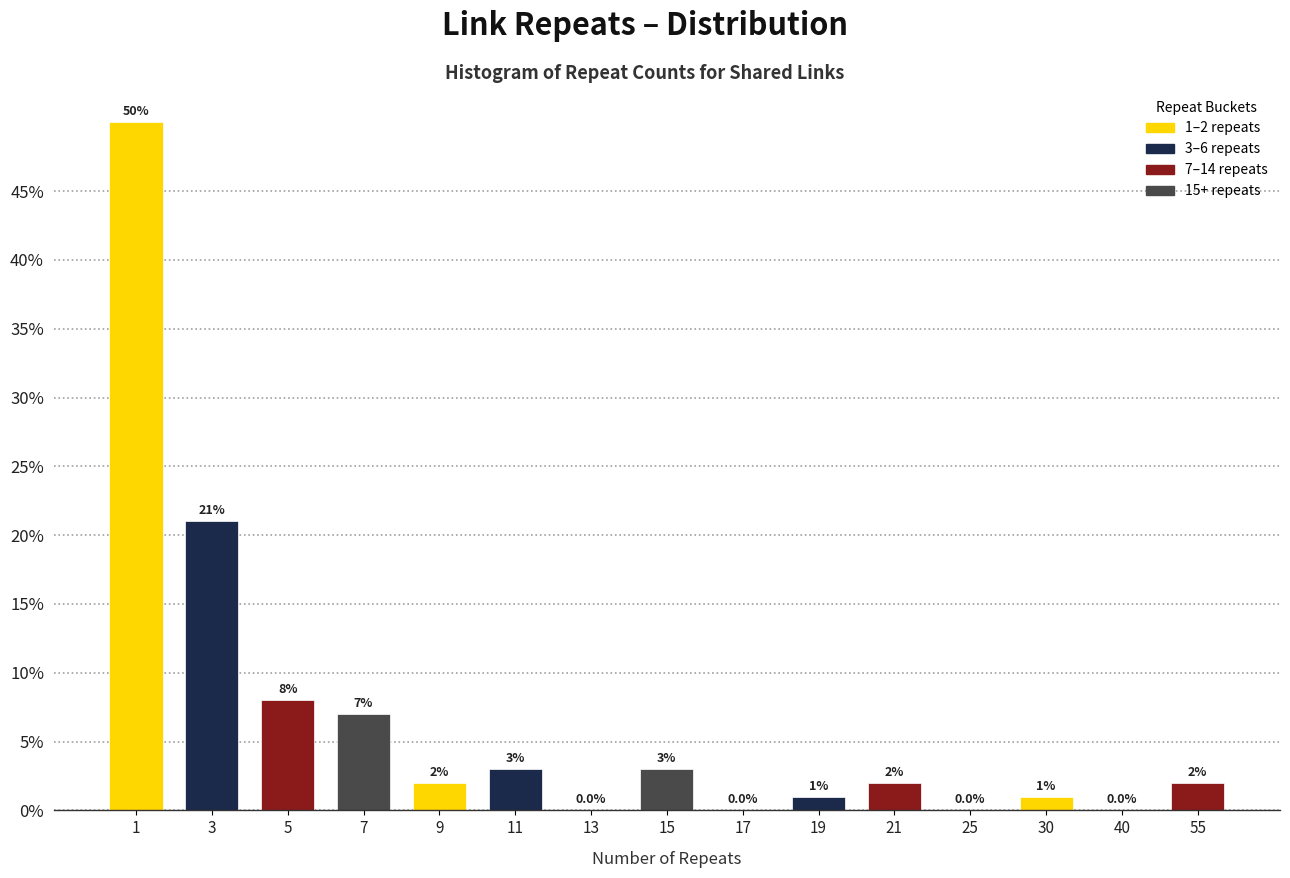

Reading left to right, what are all the values shown in this chart?

1=50.0	3=21.0	5=8.0	7=7.0	9=2.0	11=3.0	13=0.0	15=3.0	17=0.0	19=1.0	21=2.0	25=0.0	30=1.0	40=0.0	55=2.0